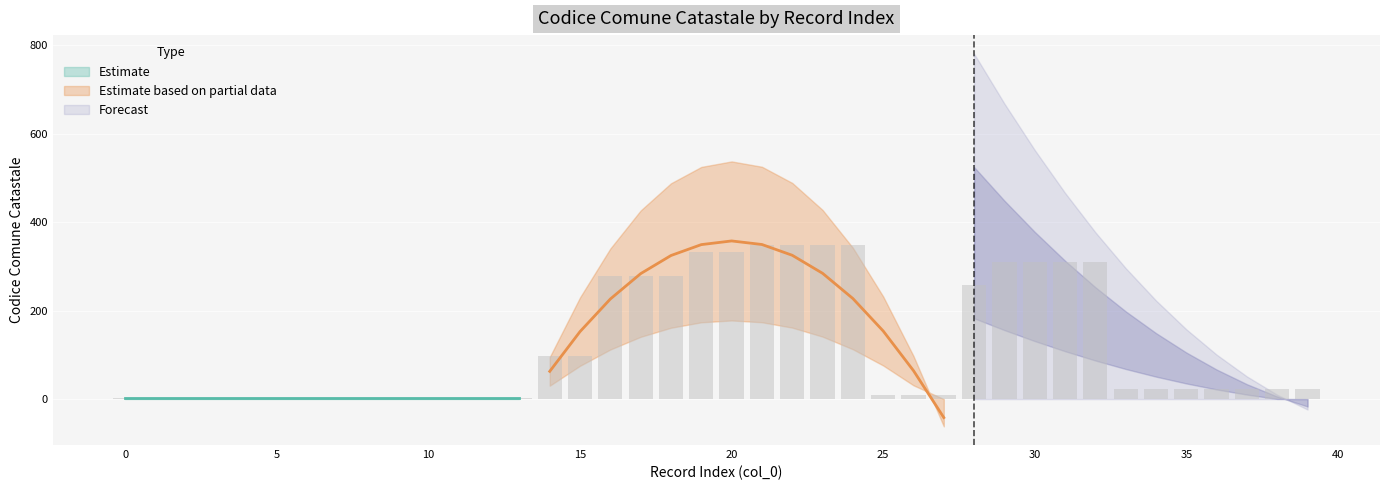

List the labels in order of value, smallest first.

0, 1, 2, 3, 4, 5, 6, 7, 8, 9, 10, 11, 12, 13, 25, 26, 27, 33, 34, 35, 36, 37, 38, 39, 14, 15, 28, 16, 17, 18, 29, 30, 31, 32, 19, 20, 21, 22, 23, 24